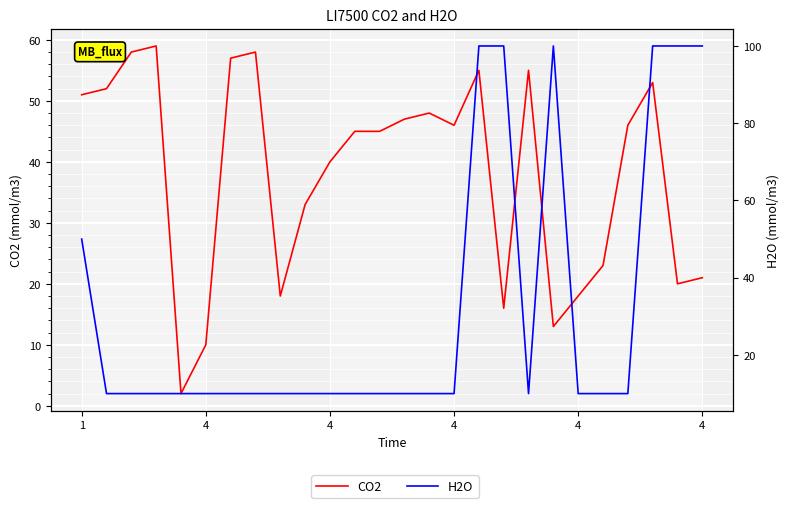

The H2O series shows 3 at 14. True or false?

False